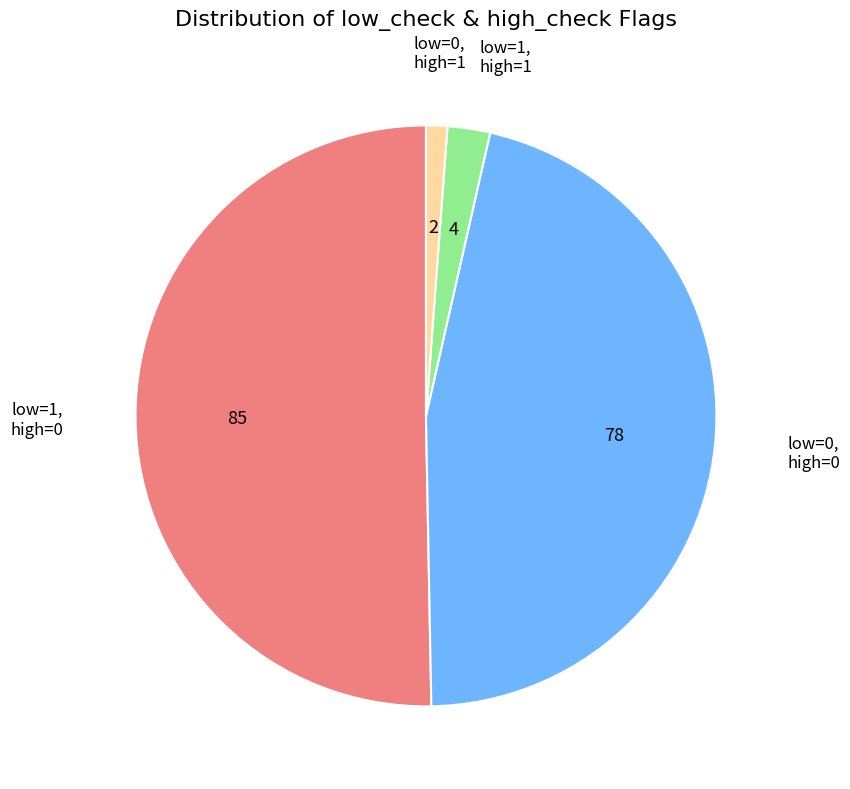

Does any single category account for the majority?

Yes